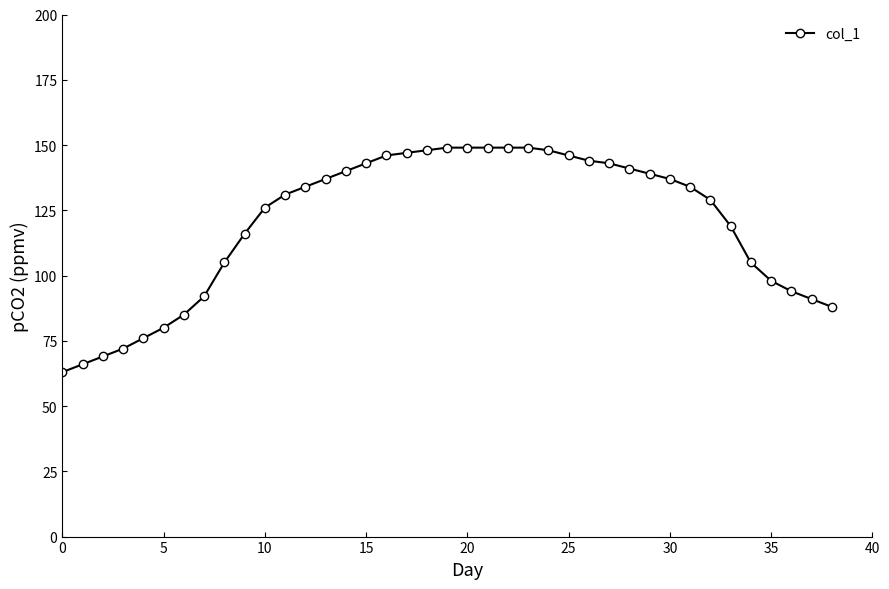

What is the value of the 38th point from the left?

91